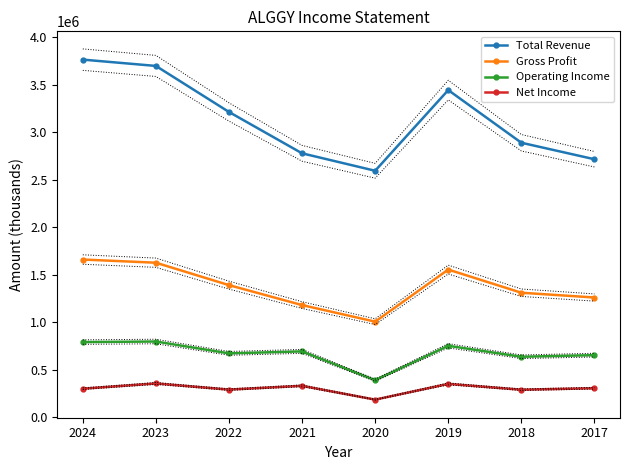

Count the number of data series in this chart.

4